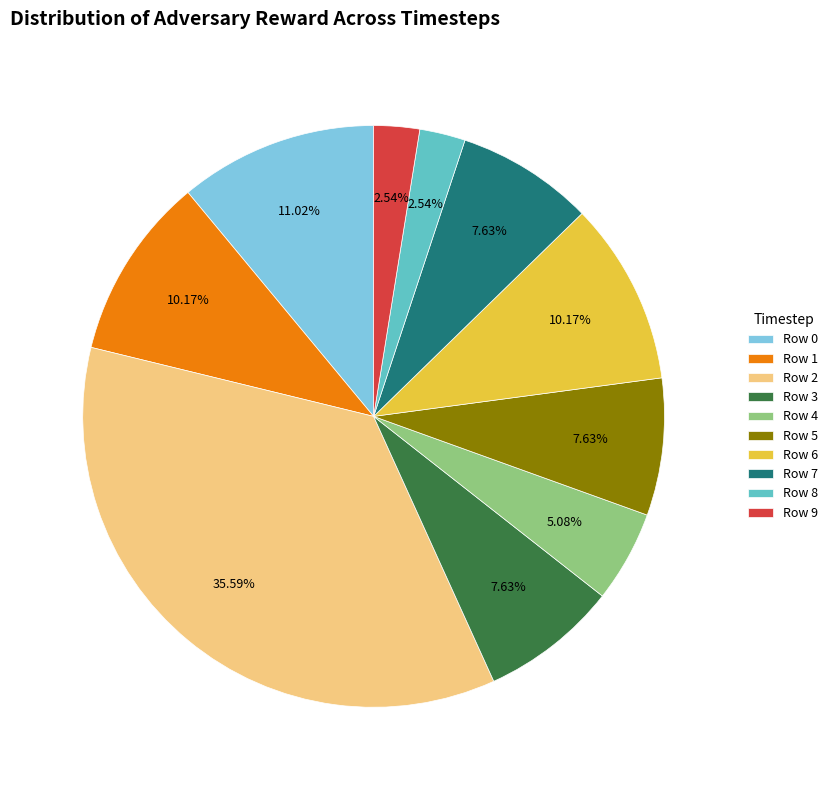

Count the number of slices in the pie.

10